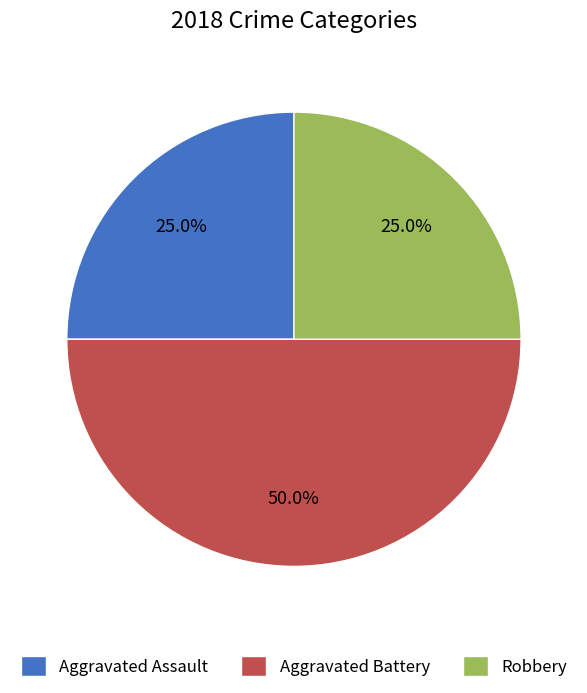

The Aggravated Battery slice represents 50% of the pie. True or false?

True